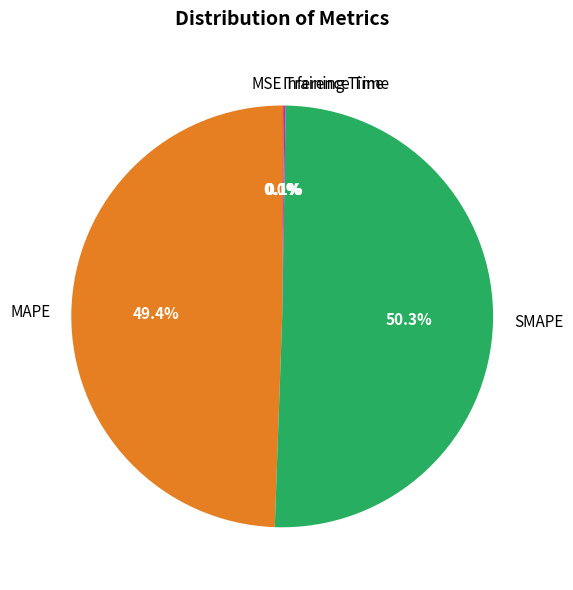

What is the largest slice in the pie chart?

SMAPE